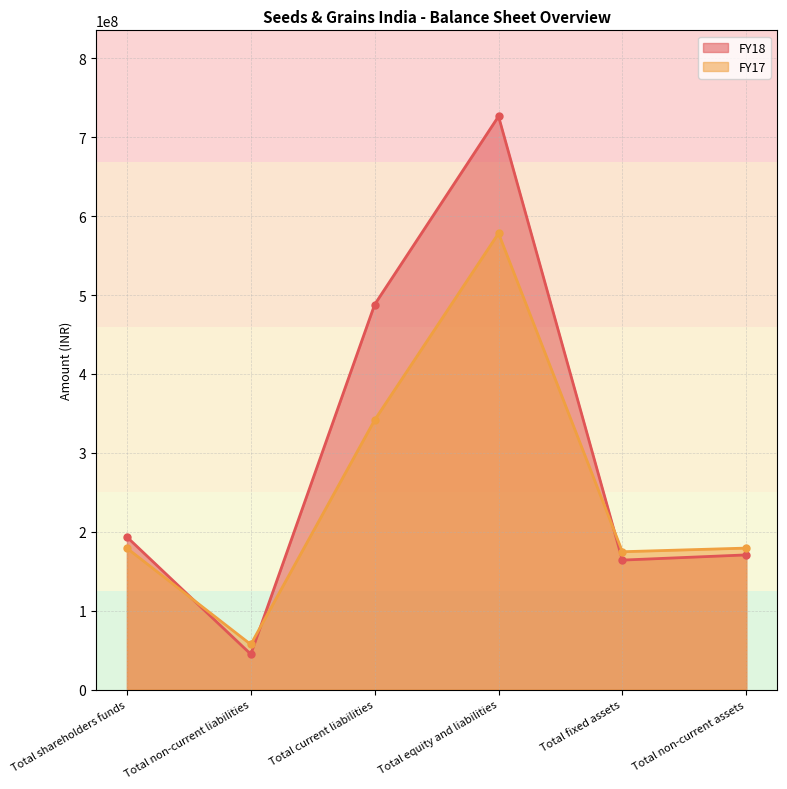

How many values in the FY18 series are below 193465108?

3